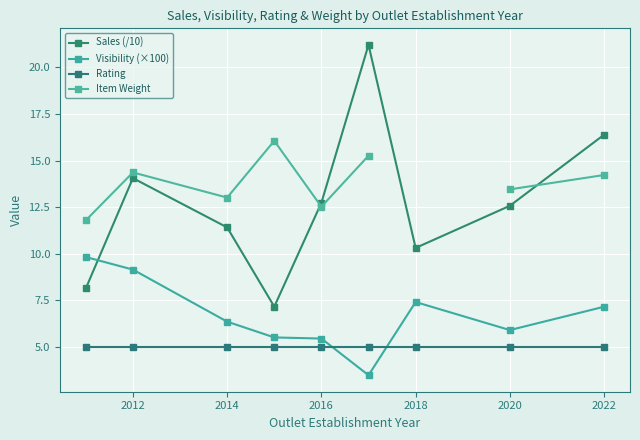

After their last crossing, which series has the higher values: Item Weight or Sales (/10)?

Sales (/10)